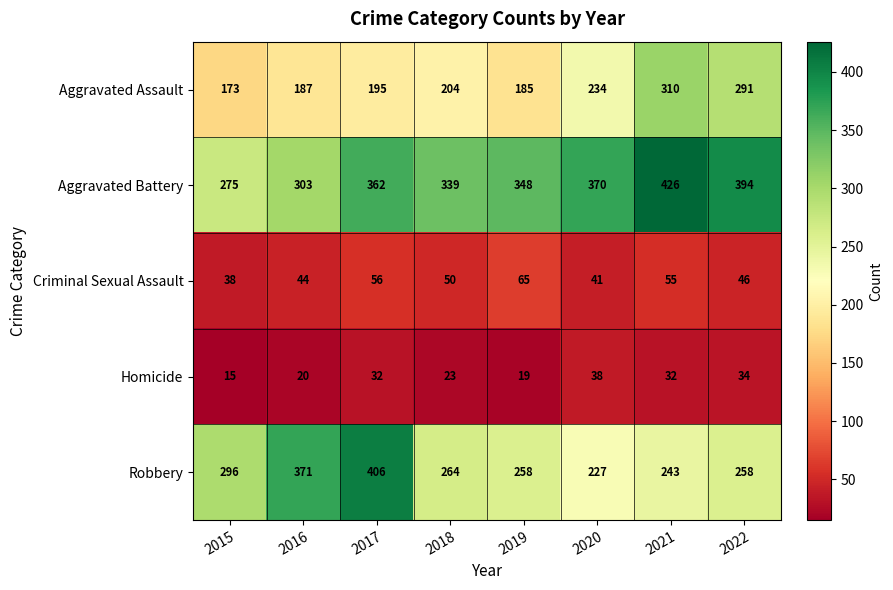

At which label is Aggravated Assault closest to 241?

2020